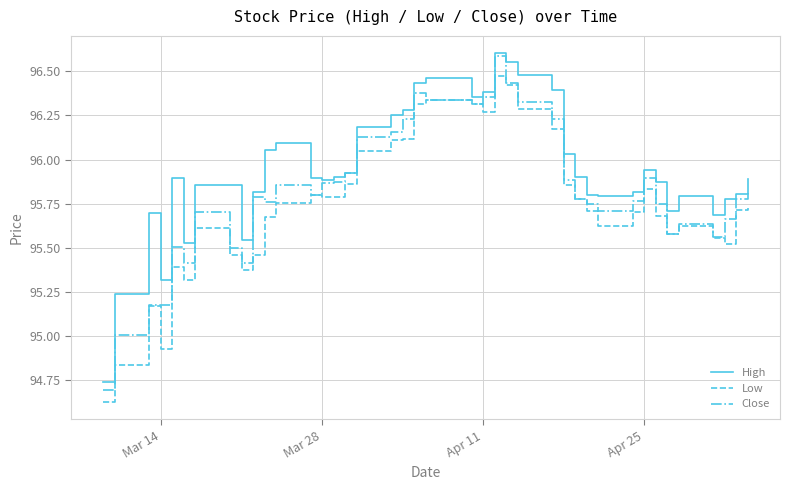

Which series has the largest total across all categories?

High